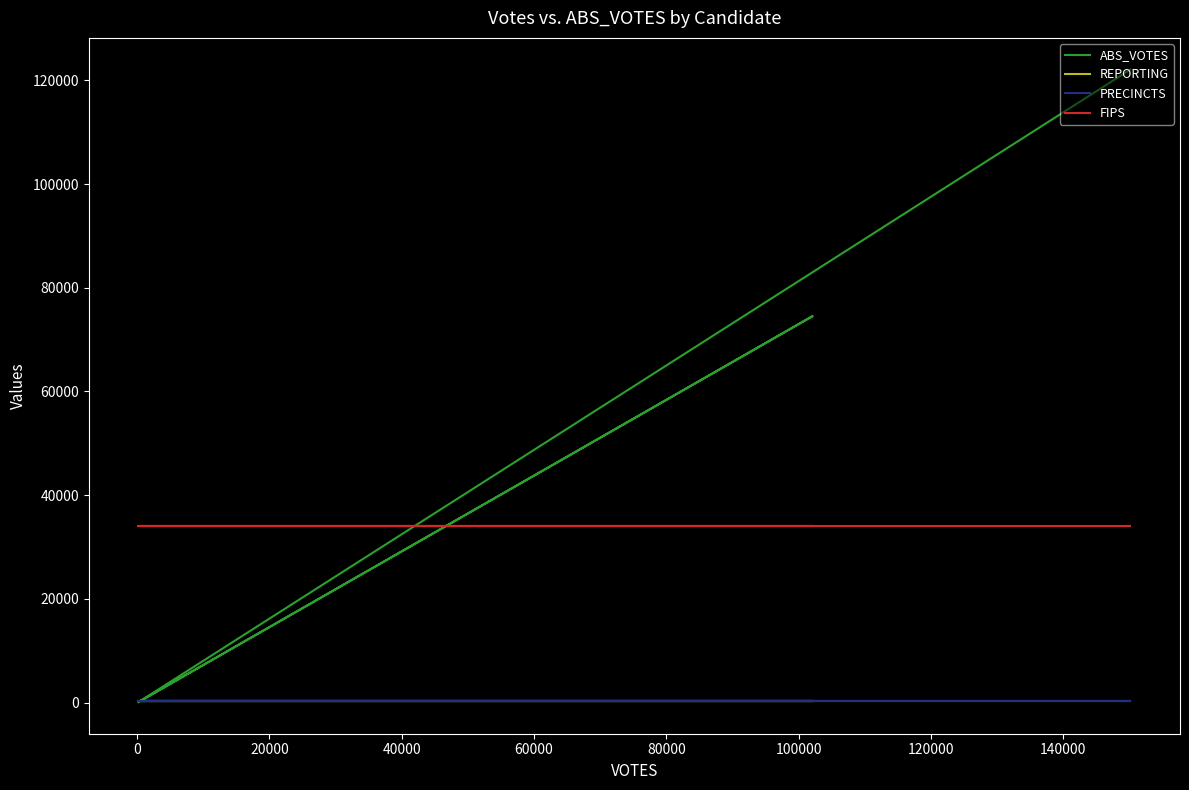

What is the label of the 6th point from the left?

80000